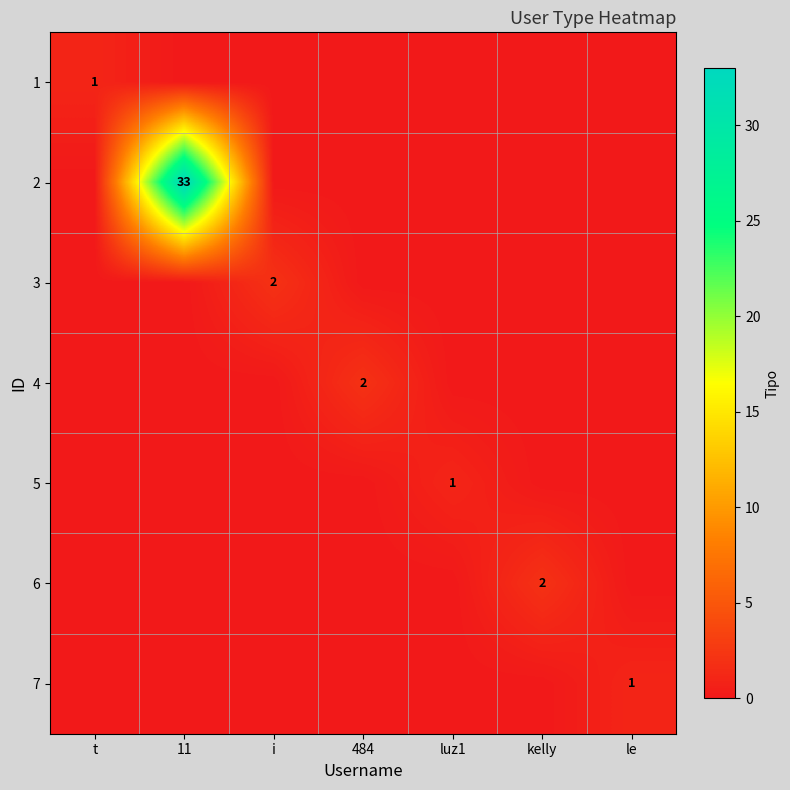

What is the difference between the highest and lowest values at 11?

33